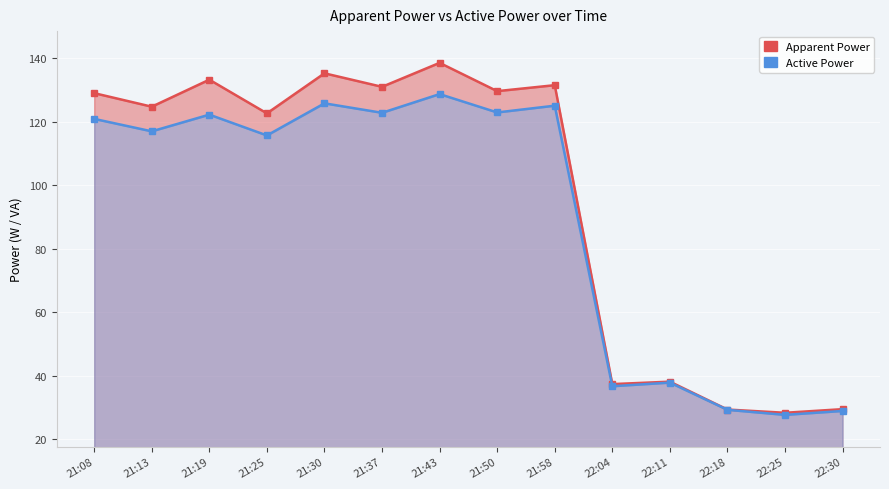

In Active Power, how many points are lower than both neighbors (excluding endpoints)?

6